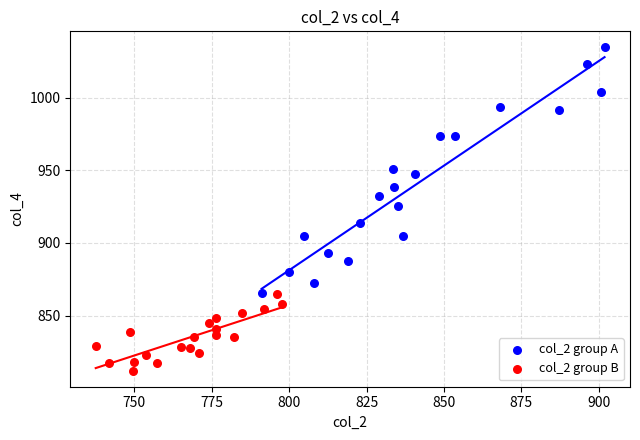

Which series has the widest spread of Y values?

col_2 group A